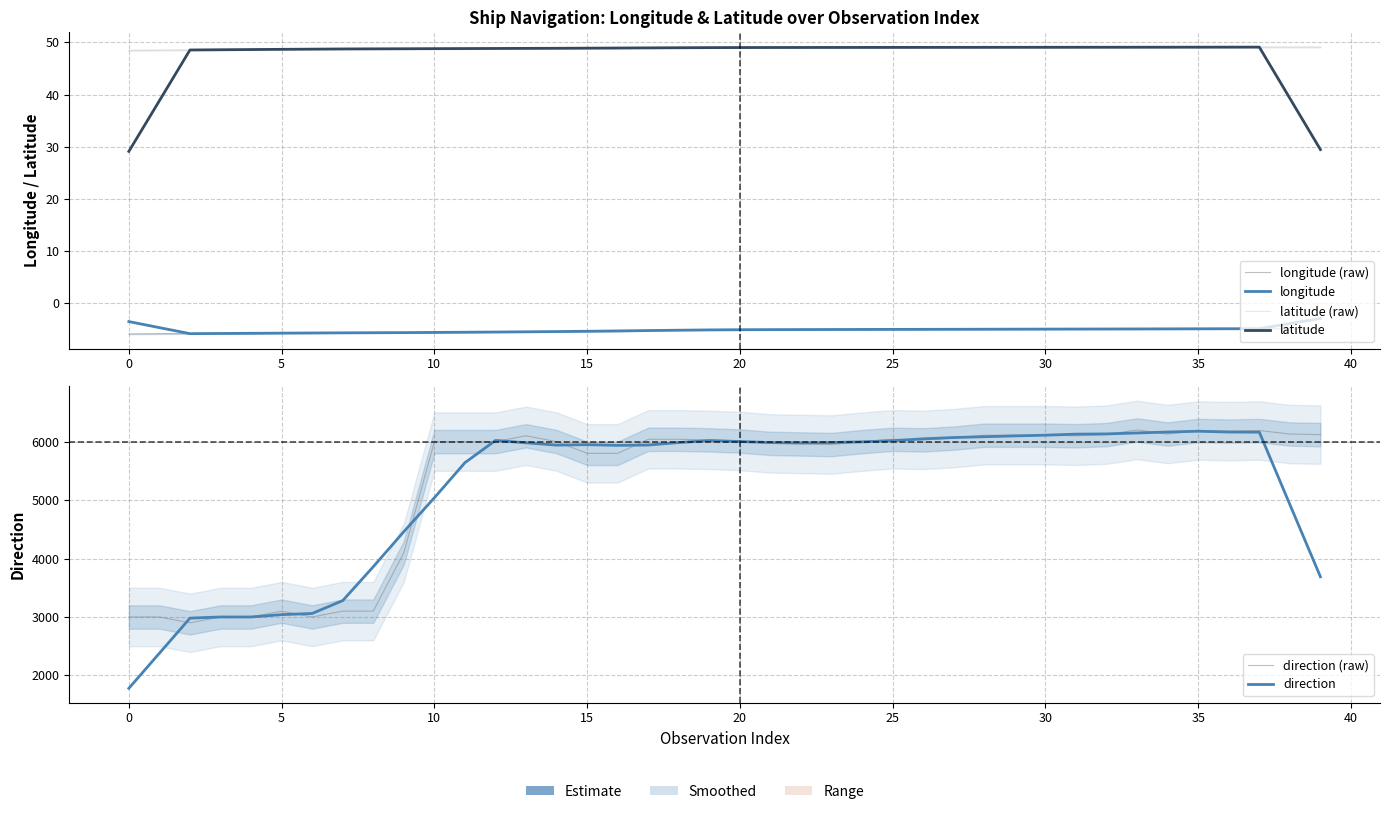

How many intersections are there between latitude and latitude (raw)?

16